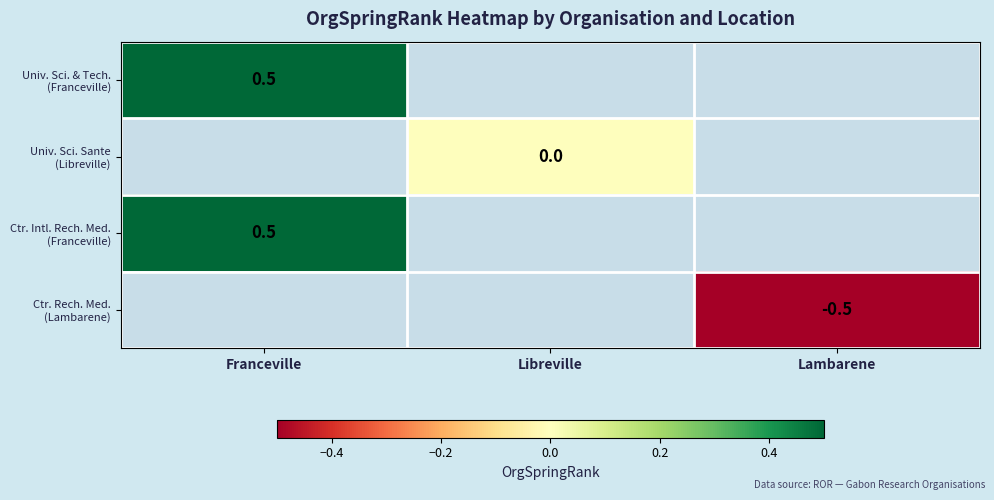

At how many categories does at least one series exceed 0?

1